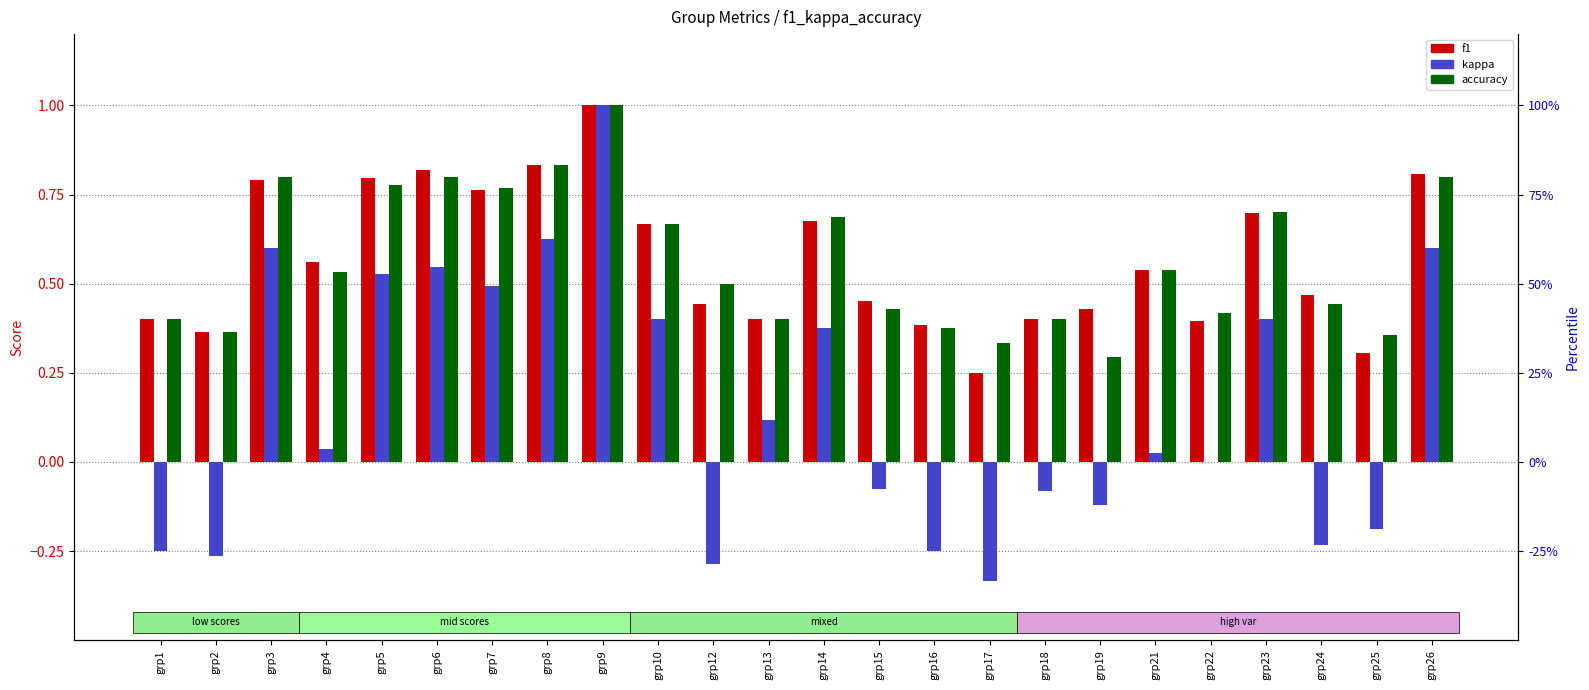

Which category has the lowest value across all series?

grp17